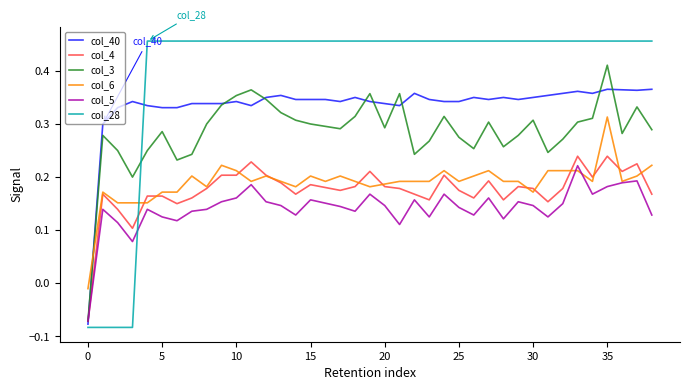

Which series has the largest total across all categories?

col_28